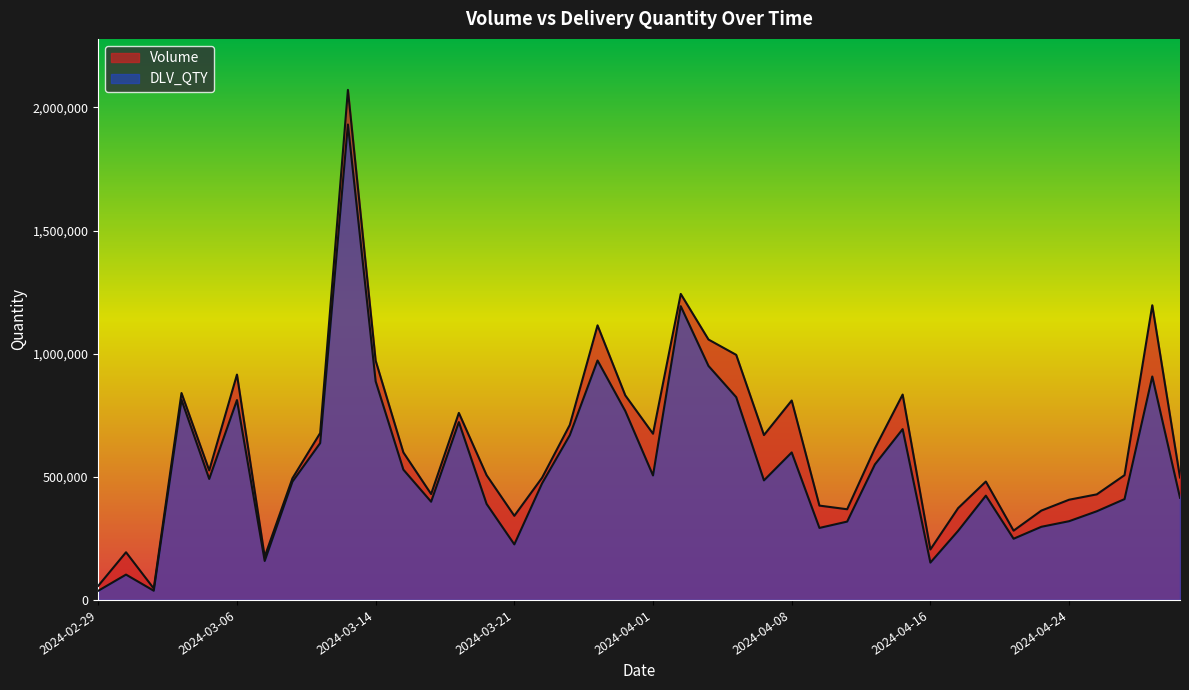

At how many categories does at least one series exceed 1775034?

1